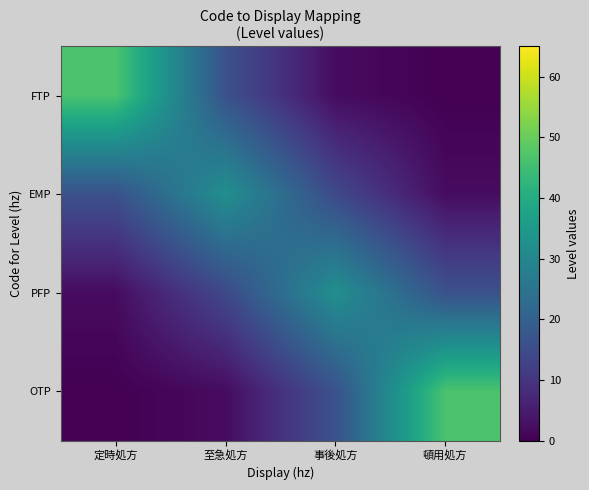

At which category does the chart reach its minimum across all series?

頓用処方